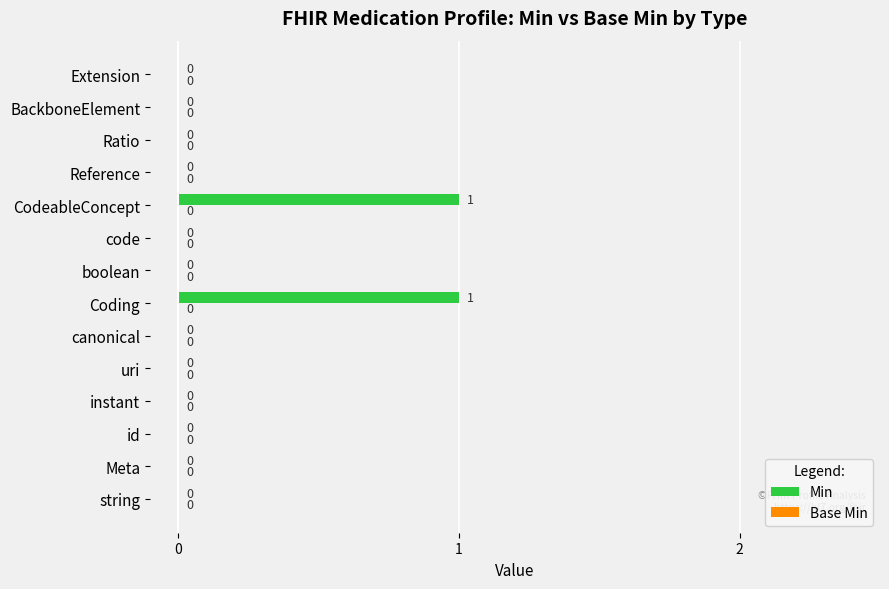

How many series are shown in this chart?

1